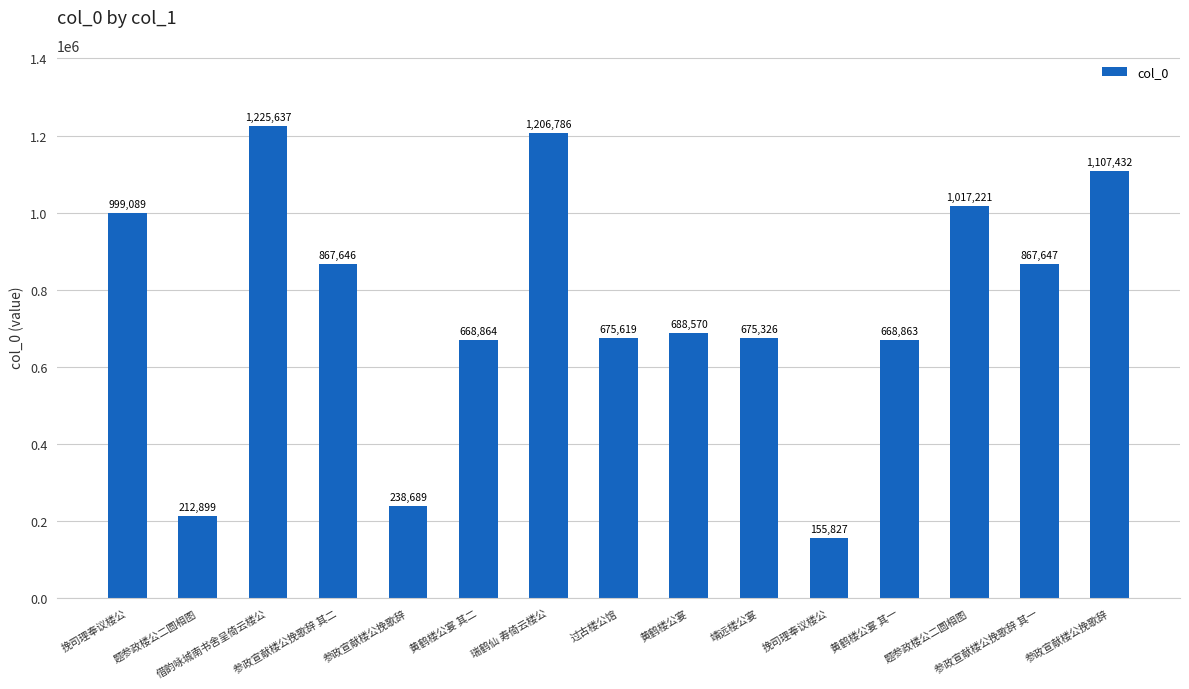

Does the chart contain any negative values?

No